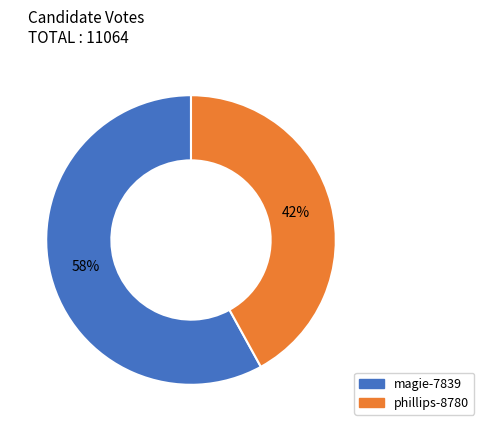

Which category accounts for the majority?

magie-7839